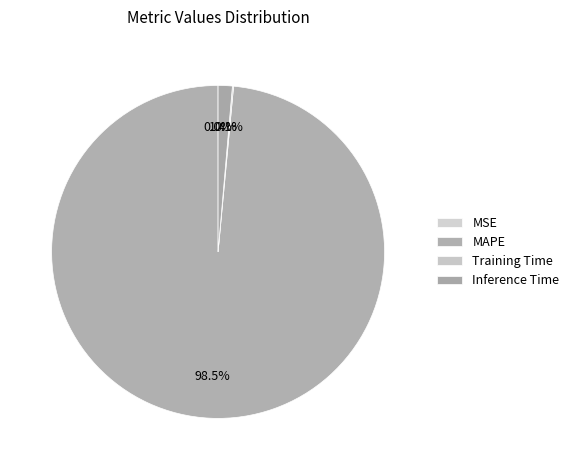

Count the number of slices in the pie.

4